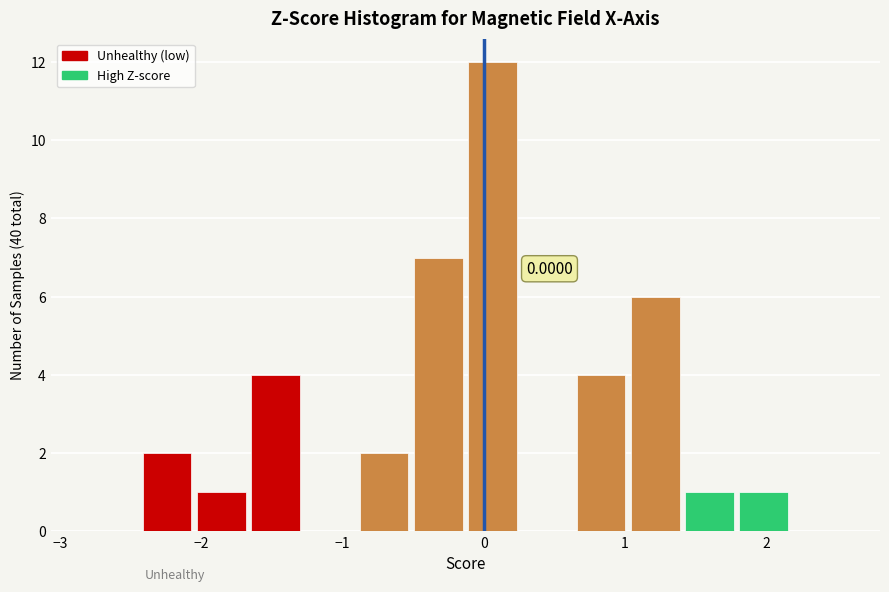

Read against the x-axis, roughly where is the centre of the tallest bar?

0.1